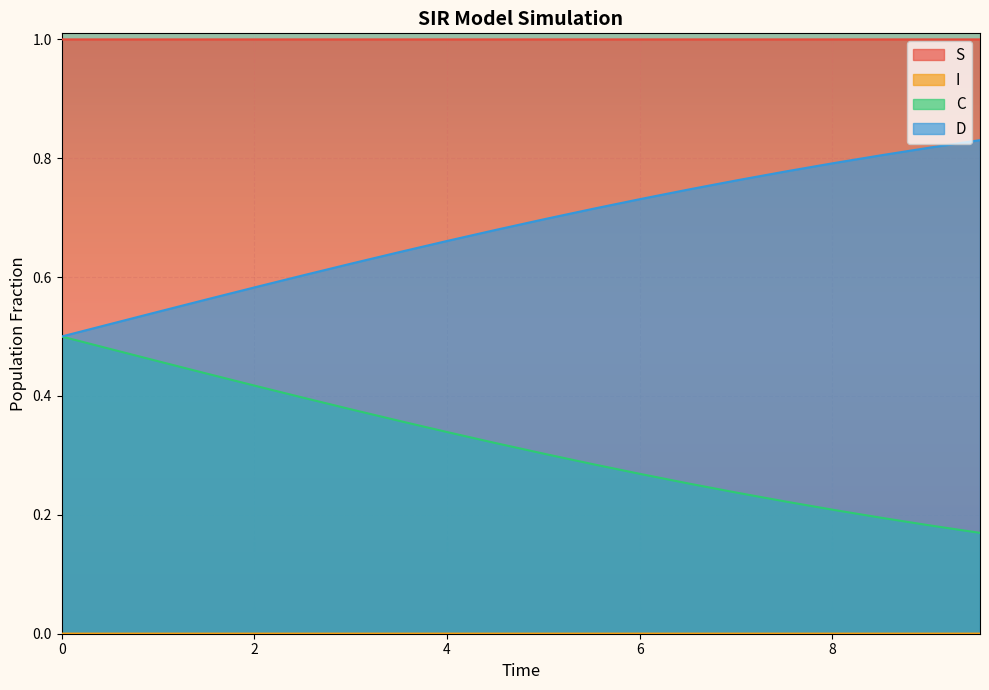

How many interior local peaks does the S series have?

1